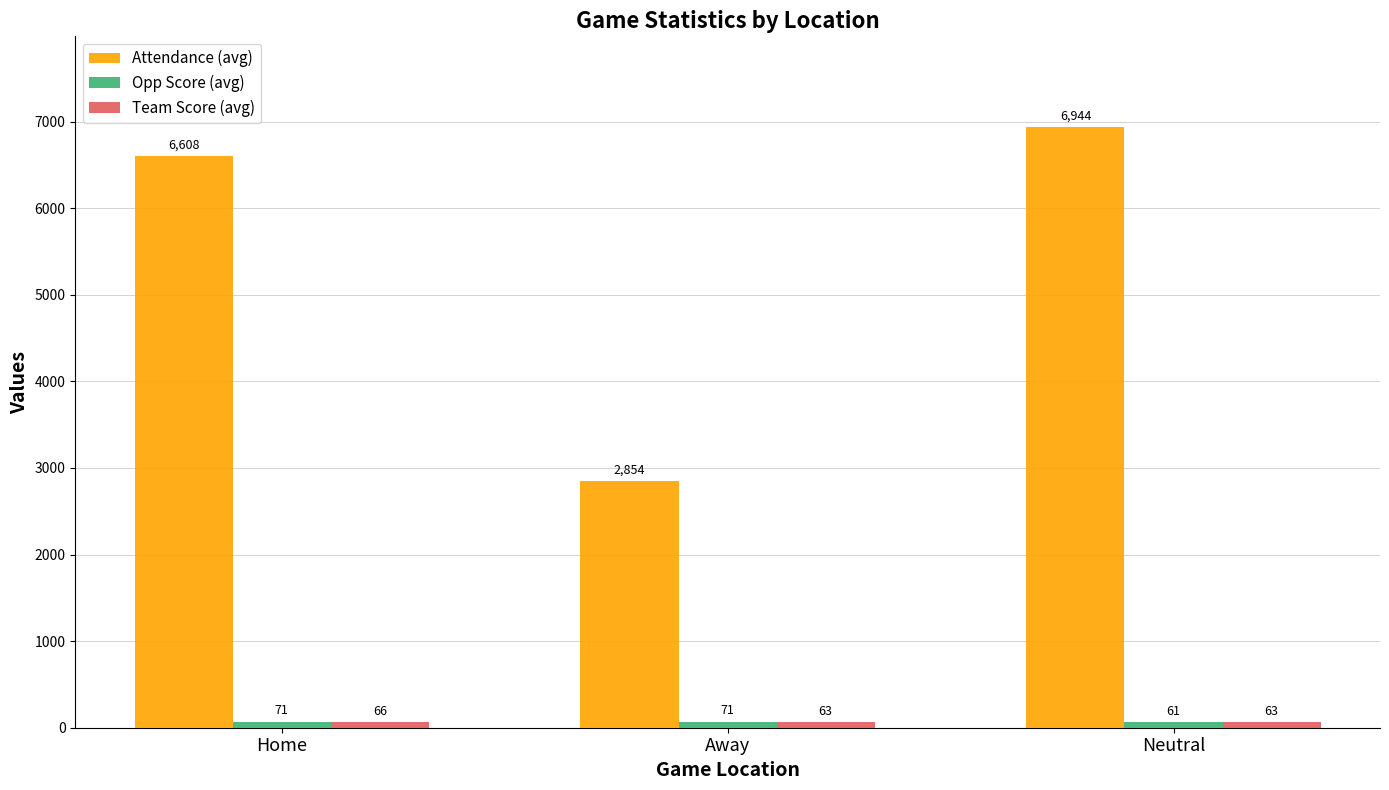

What value does the Attendance (avg) series have at Home, to the nearest 10?

6610